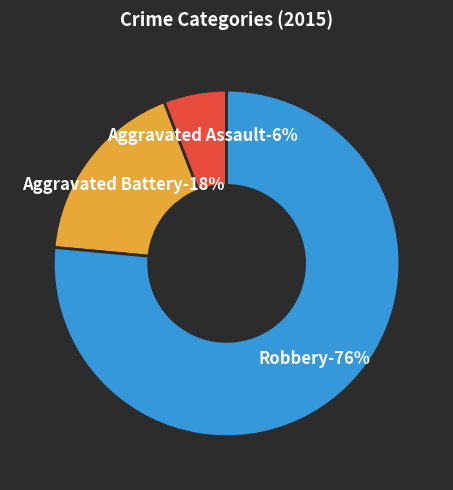

Rank the categories by value from lowest to highest.

Aggravated Assault, Aggravated Battery, Robbery